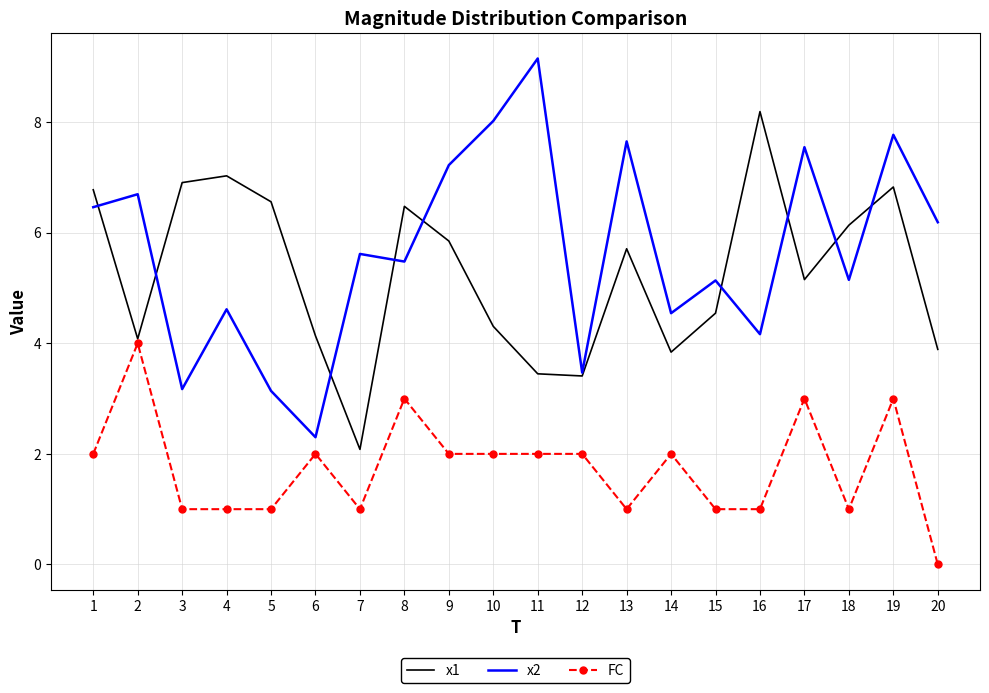

At which category does x1 reach its first local valley?

2